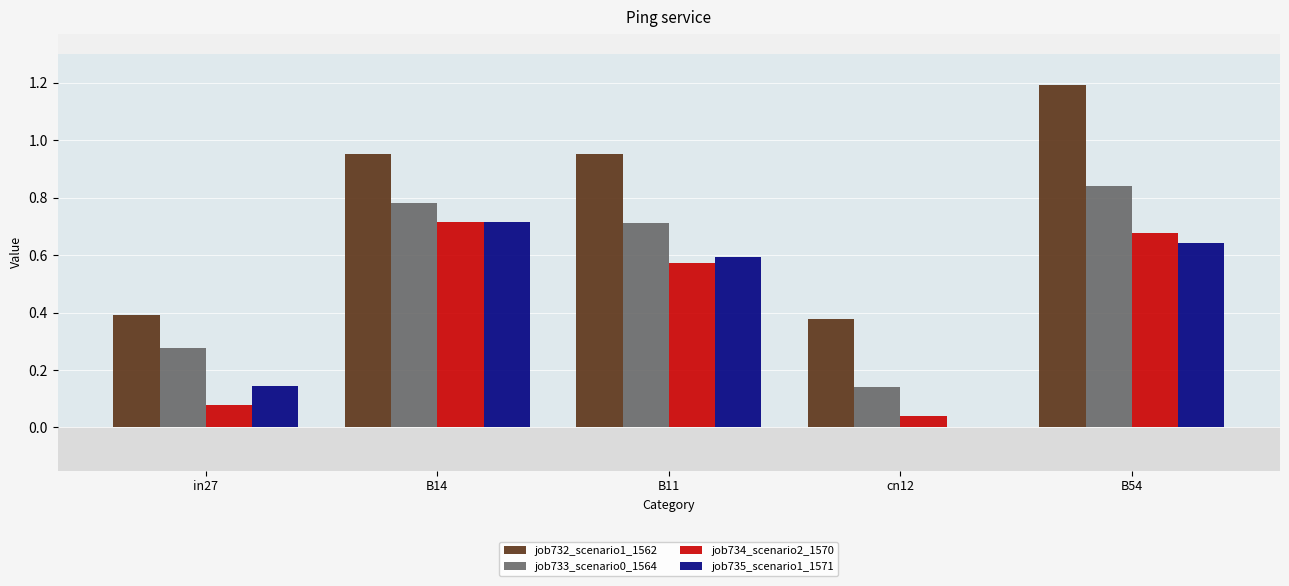

The value of job732_scenario1_1562 at cn12 is 0.4. True or false?

True